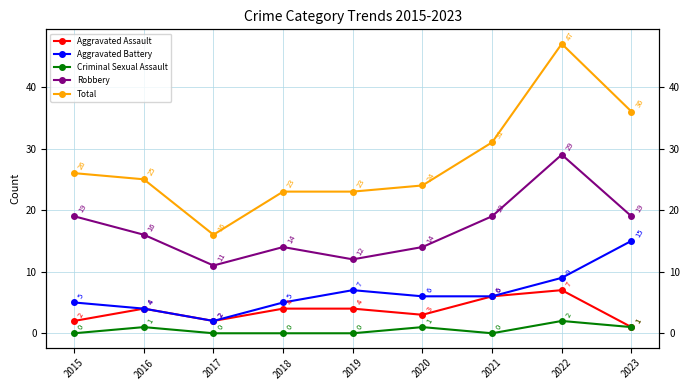

Which series has the largest total across all categories?

Total